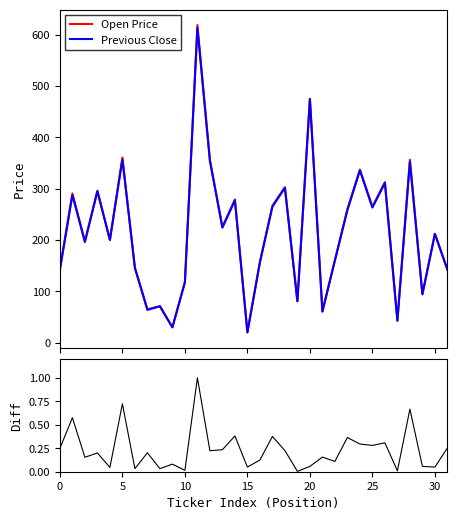

How many categories are shown in the chart?

32